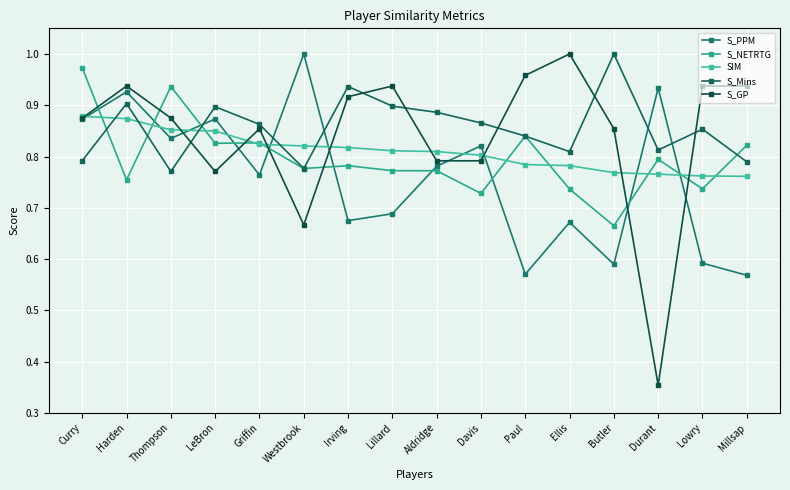

What is the label of the 12th point from the right?

Griffin